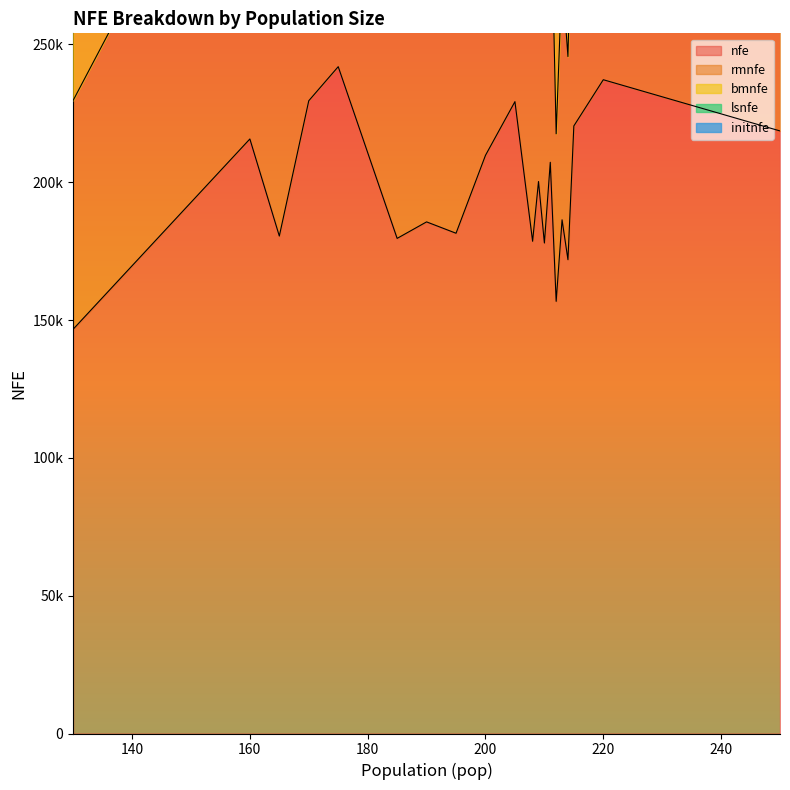

Reading right to left, transcribe all the data shown in this chart.

nfe: 250=218587.6	220=237164.7	215=220401.3	214=171878.2	213=186346.5	212=156771.6	211=207212.4	210=177931.1	209=200235.5	208=178564.1	205=229212.3	200=209739.0	195=181471.0	190=185591.7	185=179606.4	180=210724.7	175=241896.8	170=229536.0	165=180460.5	160=215667.8	130=146663.0
rmnfe: 250=102207.6	220=128878.1	215=112036.7	214=73698.4	213=88648.9	212=60760.8	211=107983.8	210=80161.0	209=103086.4	208=77429.0	205=129026.3	200=113309.3	195=90254.6	190=94338.4	185=91458.4	180=121751.7	175=154873.0	170=137832.5	165=98983.7	160=135669.0	130=83001.0
bmnfe: 250=71130.0	220=68466.6	215=69630.6	214=59445.8	213=59325.6	212=57638.8	211=61218.6	210=59760.1	209=59501.1	208=63487.1	205=63262.0	200=60229.7	195=56102.4	190=56863.3	185=54844.0	180=56393.0	175=55529.8	170=60933.5	165=51792.8	160=51038.8	130=40132.0
lsnfe: 250=45000.0	220=39600.0	215=38520.0	214=38520.0	213=38160.0	212=38160.0	211=37800.0	210=37800.0	209=37440.0	208=37440.0	205=36720.0	200=36000.0	195=34920.0	190=34200.0	185=33120.0	180=32400.0	175=31320.0	170=30600.0	165=29520.0	160=28800.0	130=23400.0
initnfe: 250=250.0	220=220.0	215=214.0	214=214.0	213=212.0	212=212.0	211=210.0	210=210.0	209=208.0	208=208.0	205=204.0	200=200.0	195=194.0	190=190.0	185=184.0	180=180.0	175=174.0	170=170.0	165=164.0	160=160.0	130=130.0